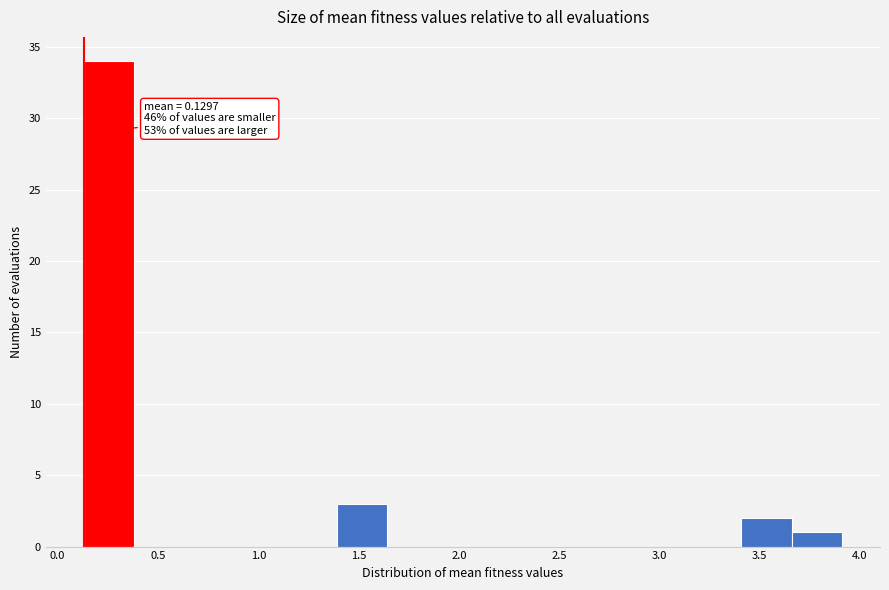

Which range on the x-axis has the tallest bar?

0.15 to 0.40